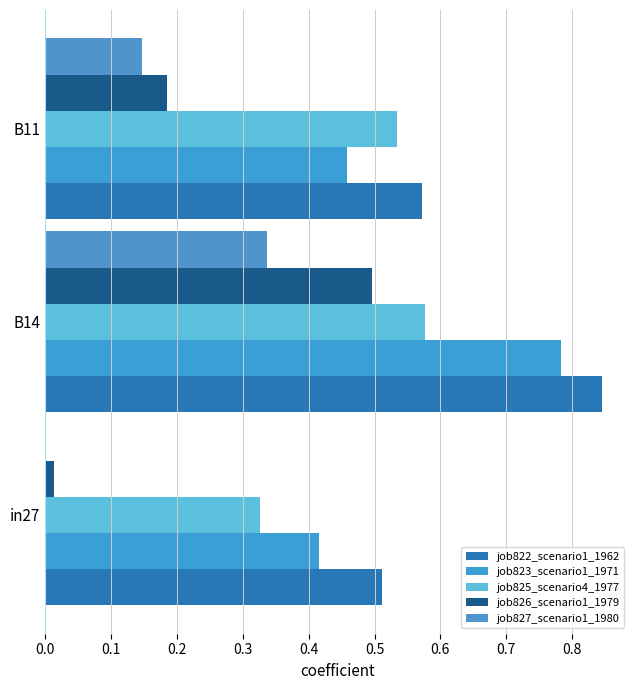

Count the number of data series in this chart.

5